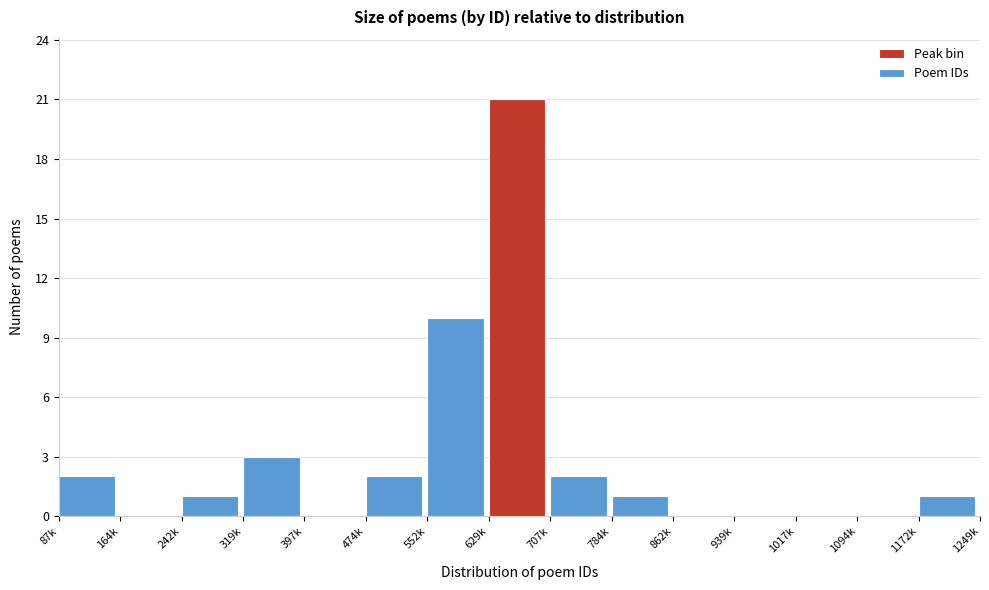

Reading left to right, what are all the values shown in this chart?

87k=2	164k=0	242k=1	319k=3	397k=0	474k=2	552k=10	629k=21	707k=2	784k=1	862k=0	939k=0	1017k=0	1094k=0	1172k=1